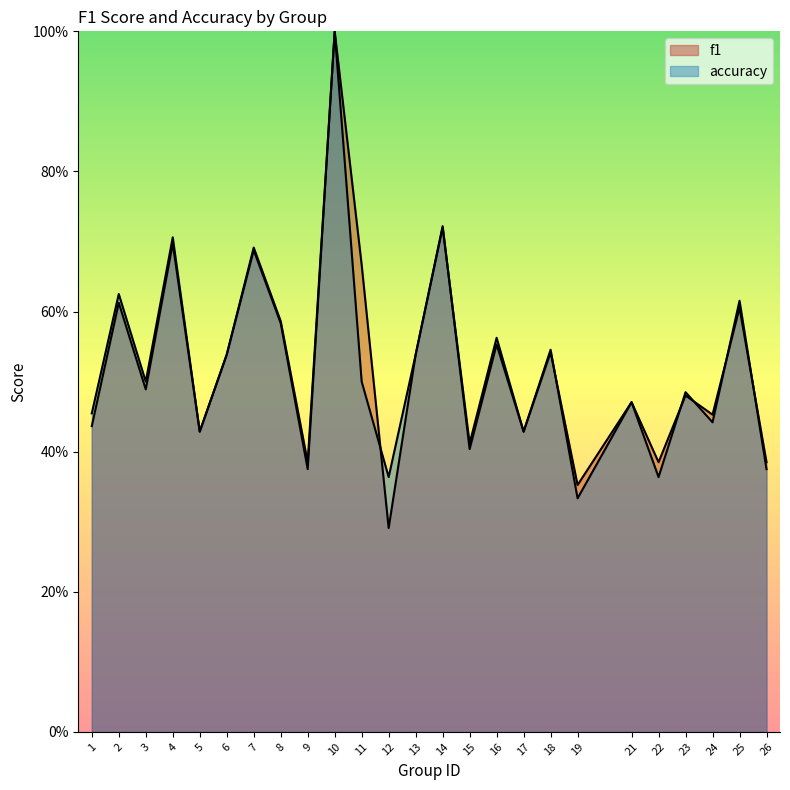

What are all the series names shown in the legend?

f1, accuracy